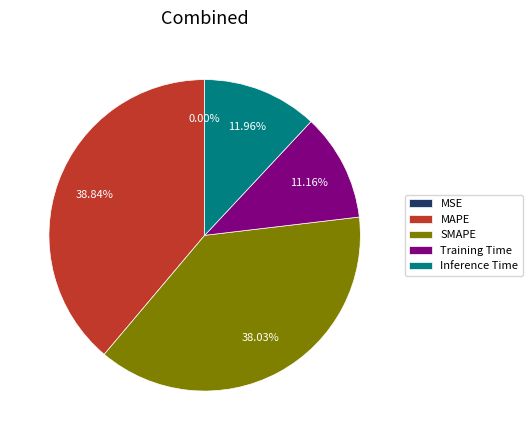

Which slice is the largest?

MAPE